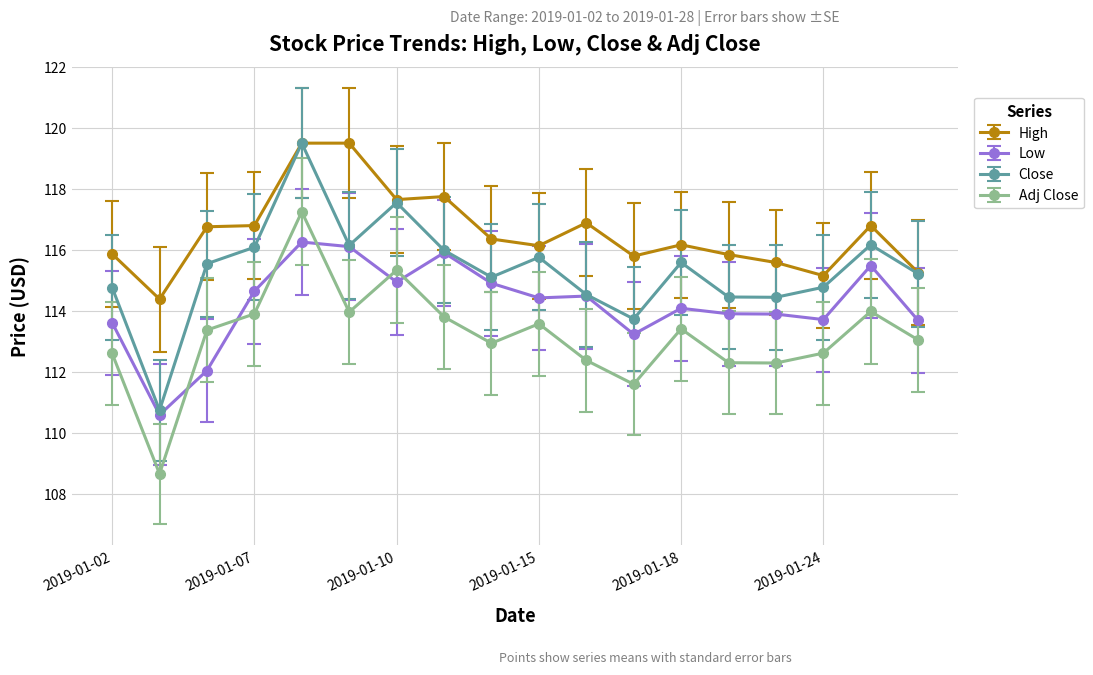

Rank the series by their average value, from highest to lowest.

High, Close, Low, Adj Close